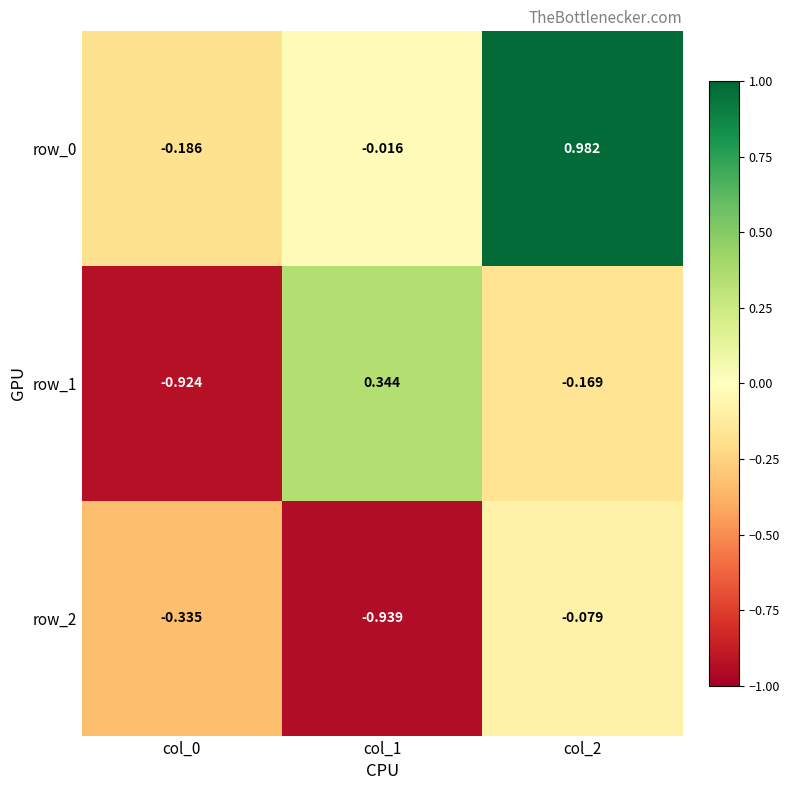

Is the value of row_0 at col_1 greater than the value of row_2 at col_1?

Yes